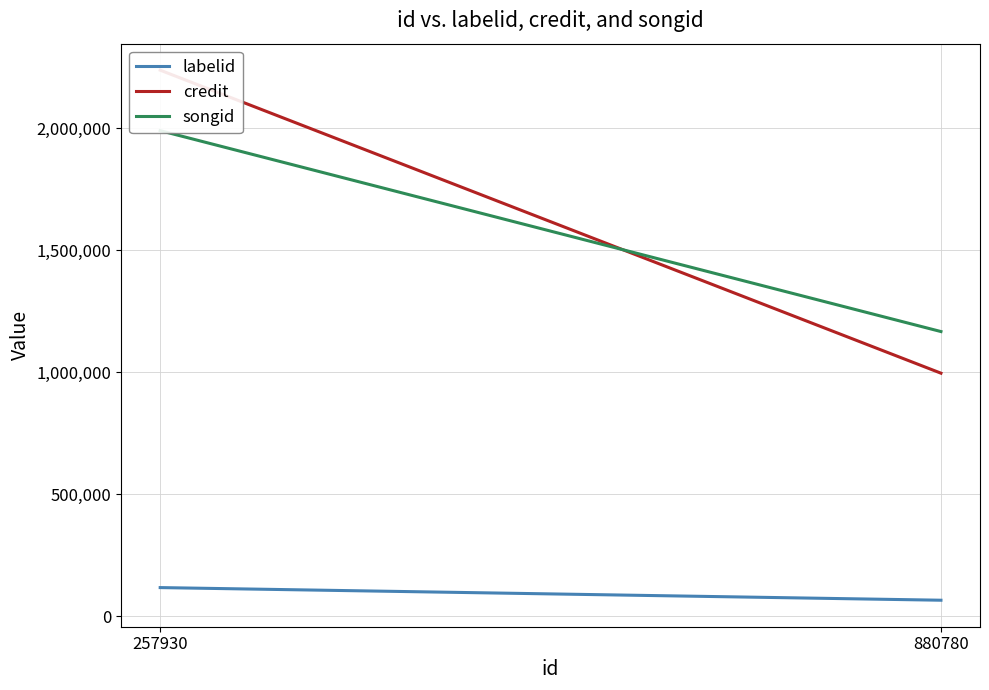

What is the total value across all series at 880780?

2229143